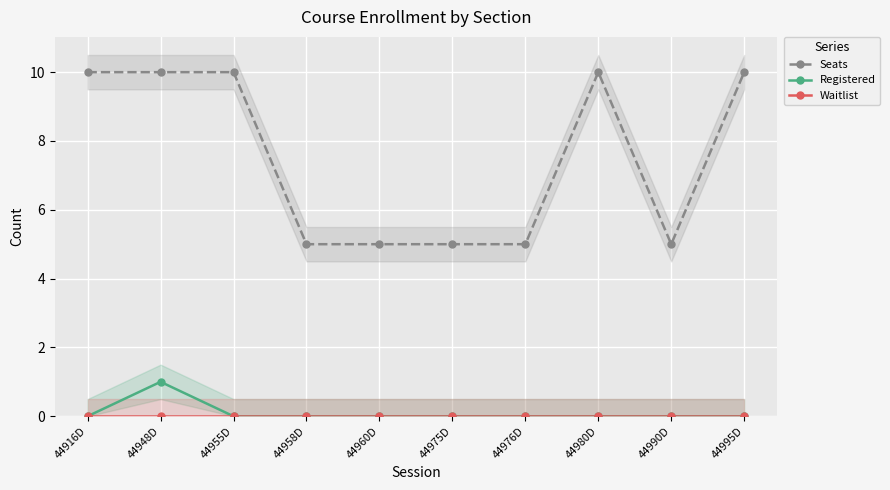

What is the spread (max minus min) of values at 44976D?

5